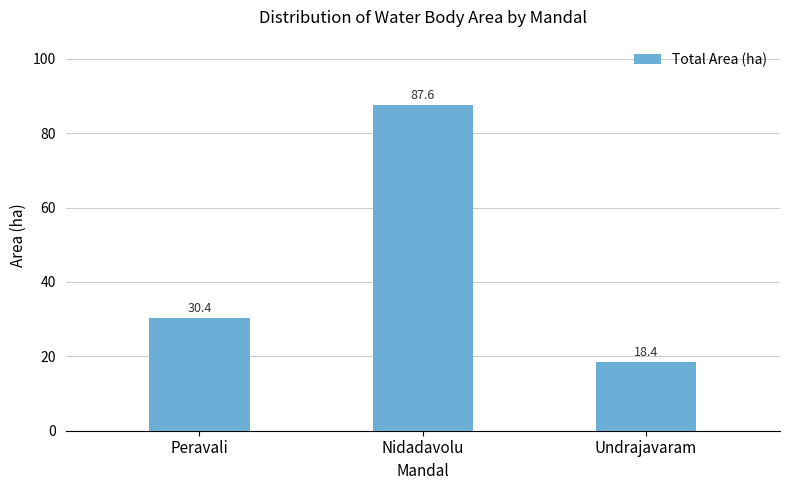

How many data points are less than 30?

1